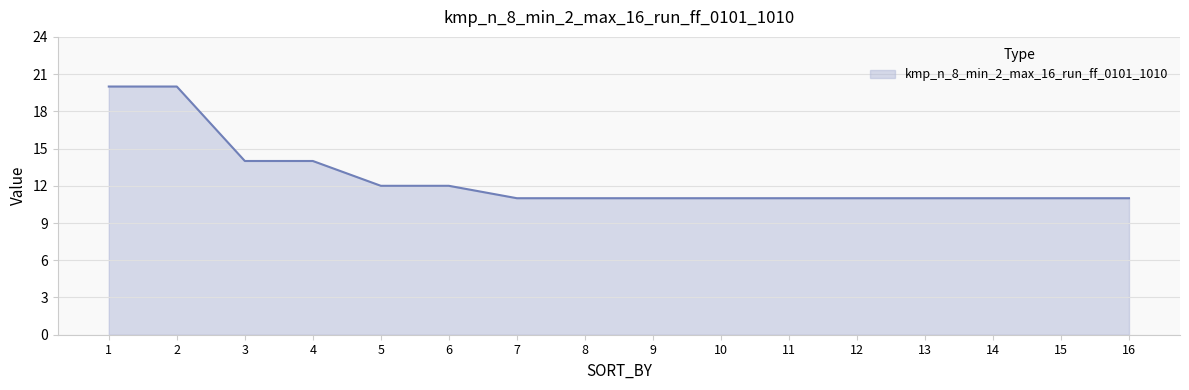

Which has a higher value, 2 or 10?

2